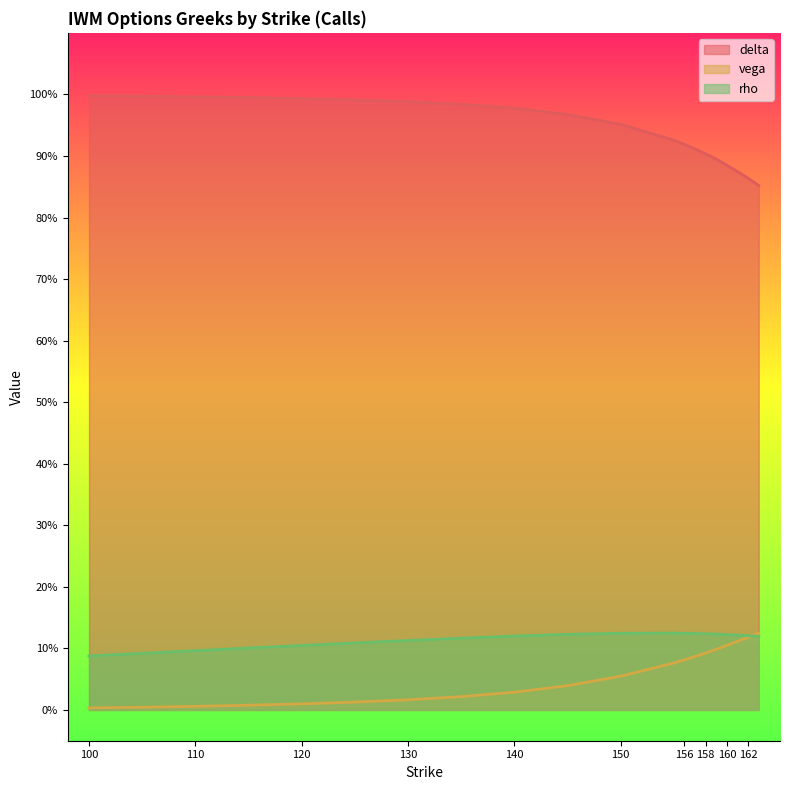

What are all the series names shown in the legend?

delta, vega, rho